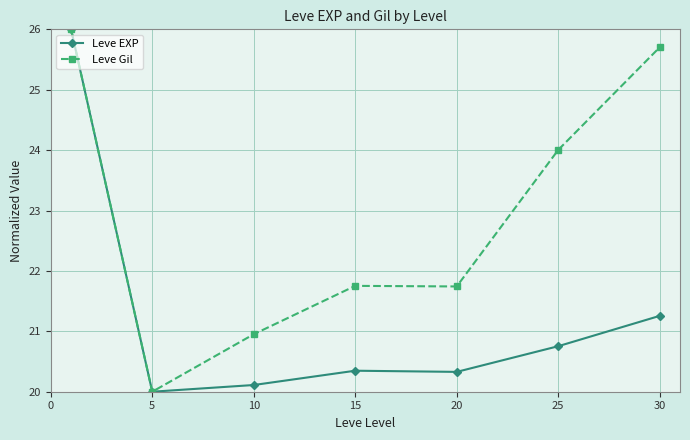

What is the lowest value of the Leve Gil series?

20.0